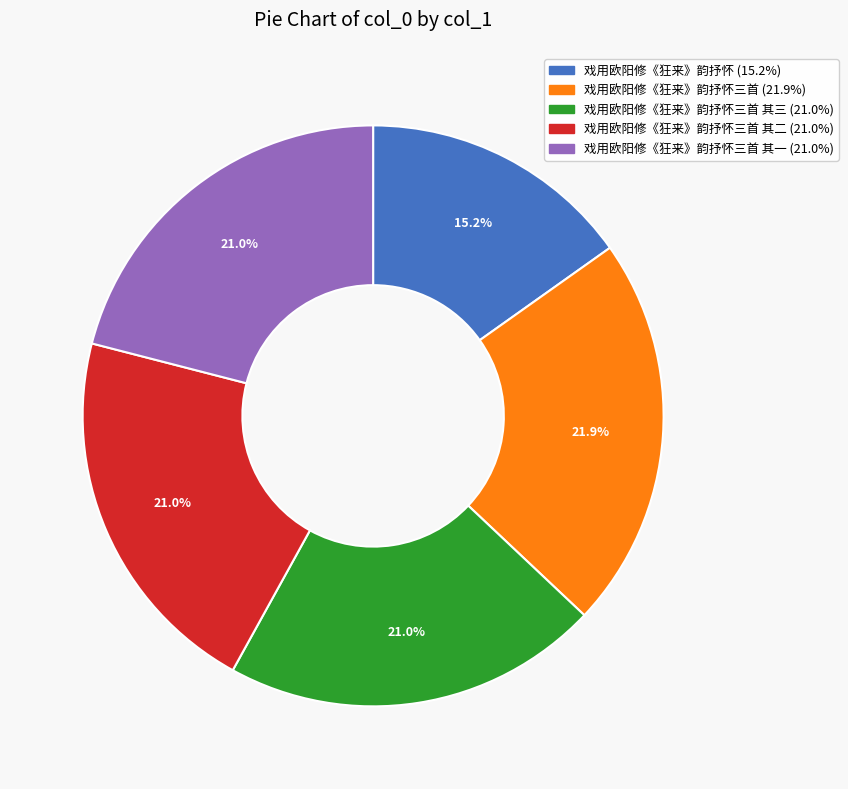

Does any single category account for the majority?

No